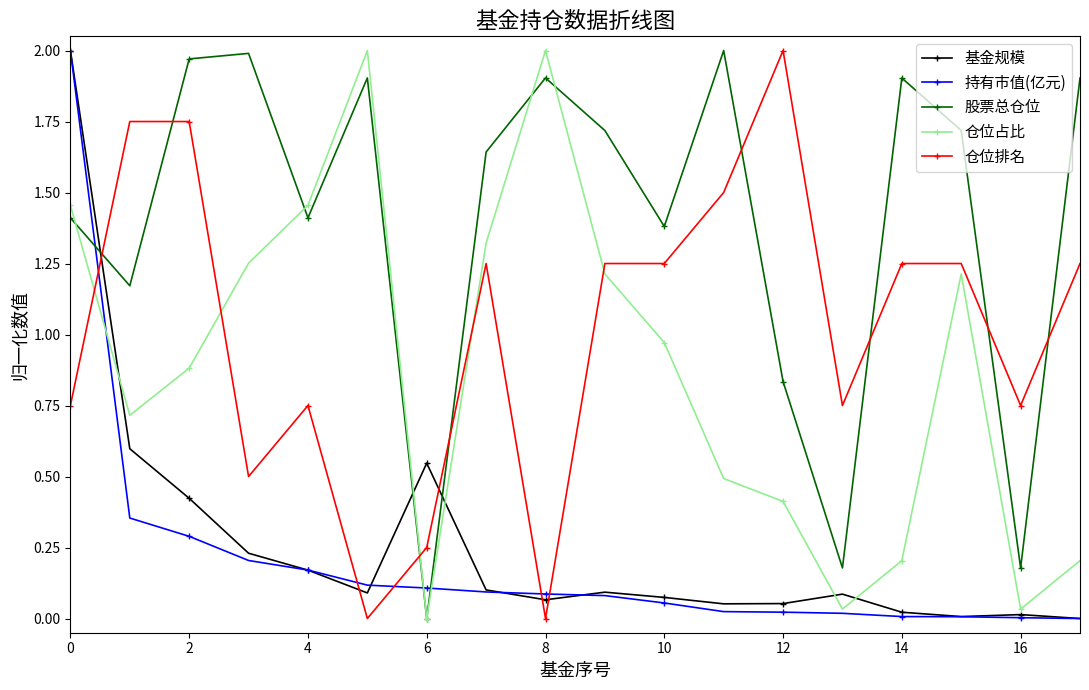

At how many categories does at least one series exceed 1?

15